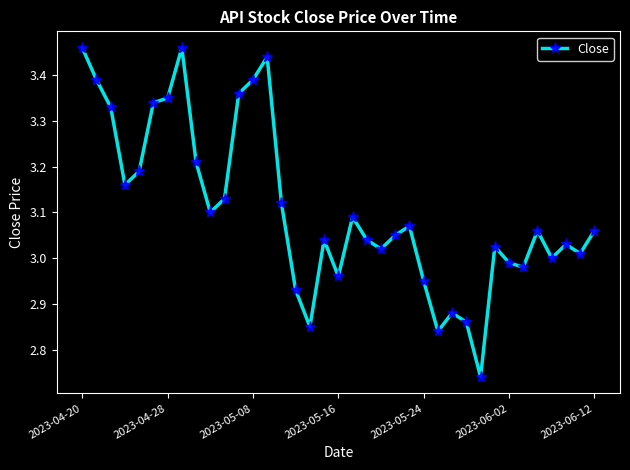

What is the difference between the maximum and minimum values?

0.7